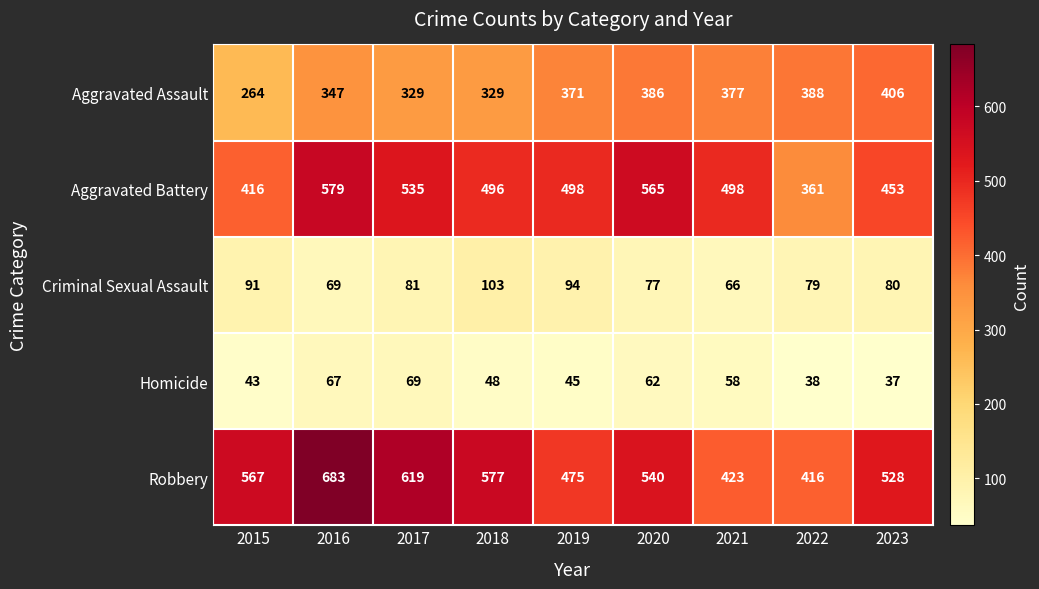

Which series has the largest total across all categories?

Robbery